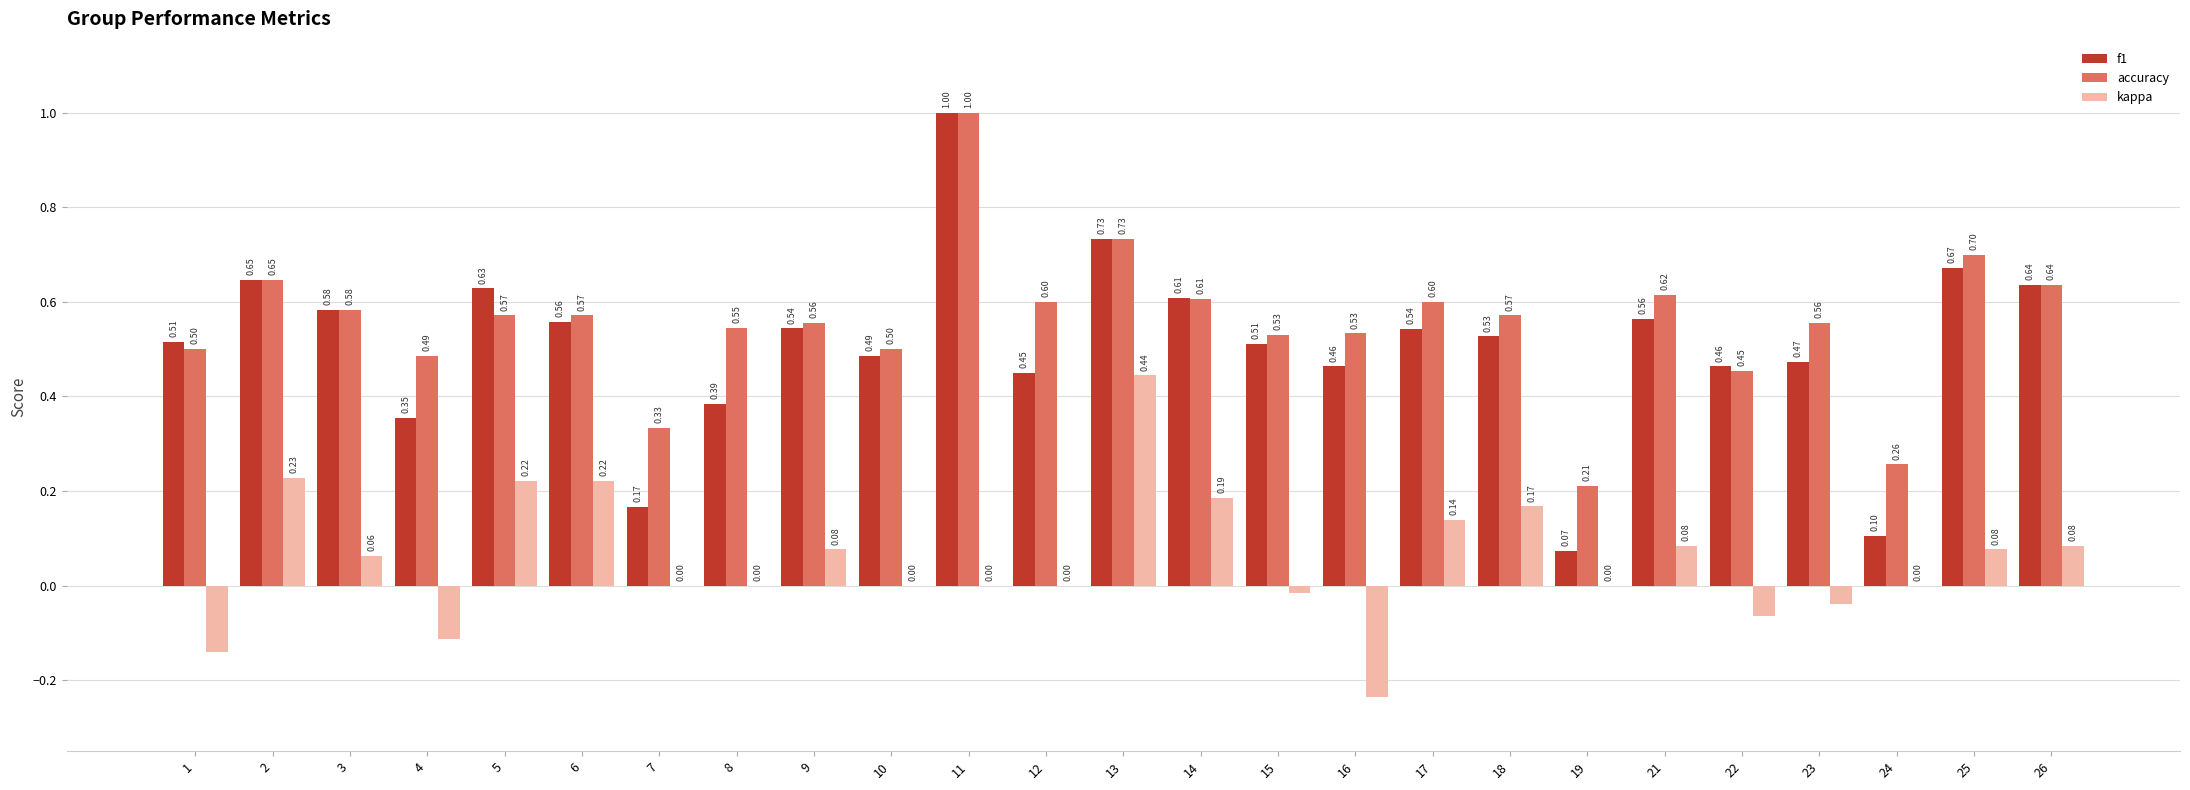

What is the total value across all series at 10?

1.0